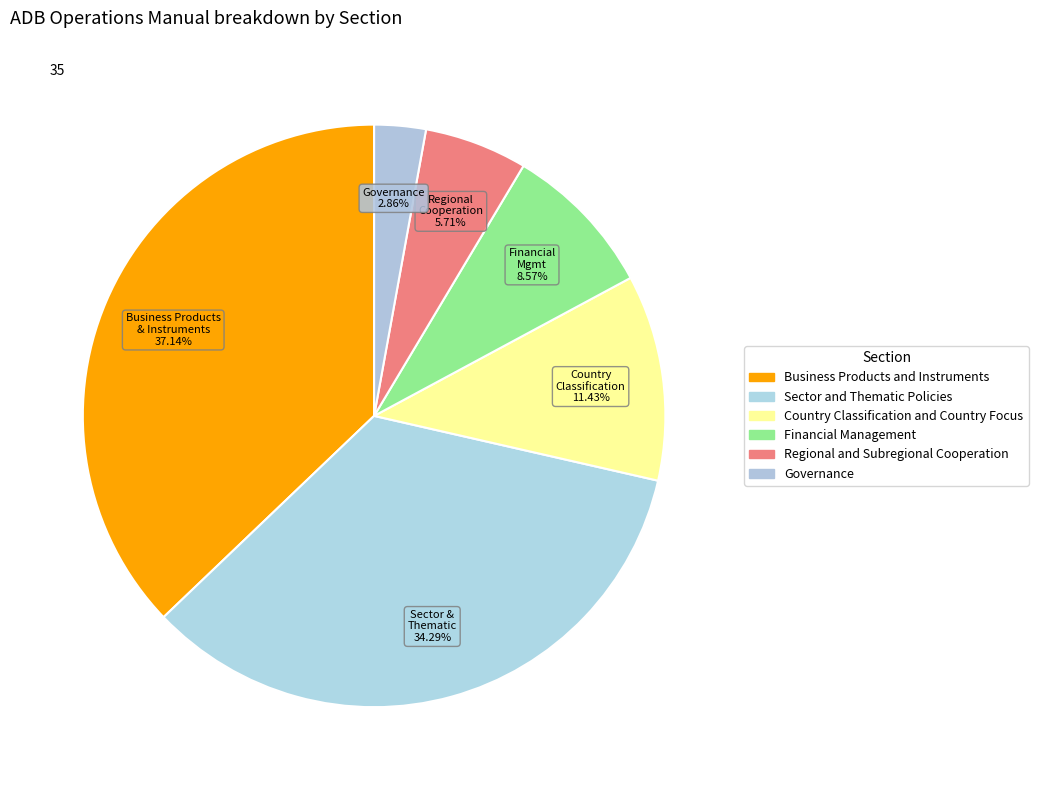

Which category has the biggest portion of the pie?

Business Products and Instruments